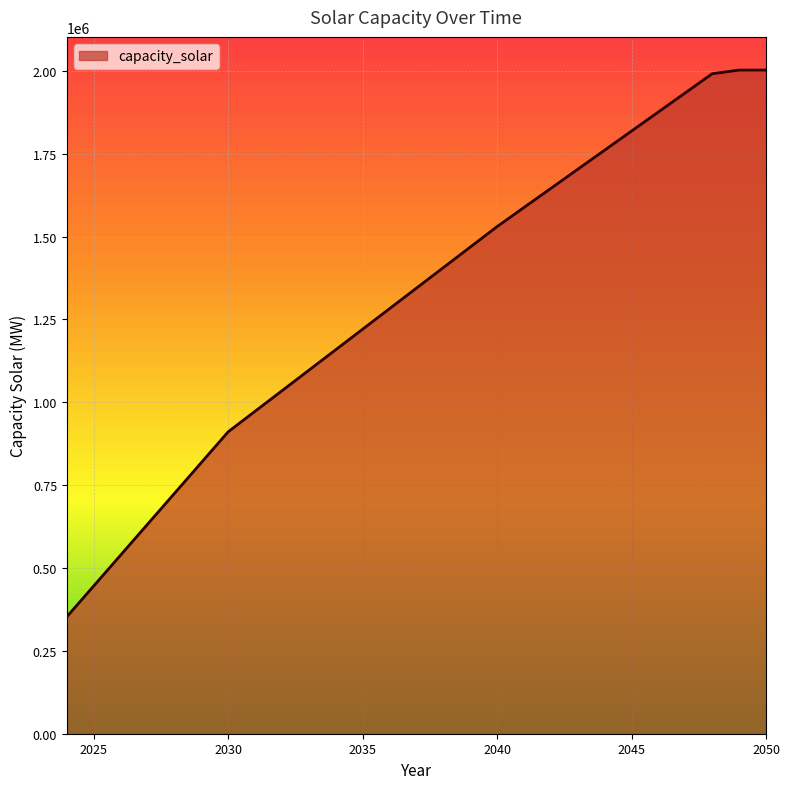

Reading left to right, transcribe all the data shown in this chart.

353020.0	446040.0	539060.0	632080.0	725100.0	818120.0	911140.0	973051.5	1034963.0	1096874.5	1158786.0	1220697.5	1282609.0	1344520.5	1406432.0	1468343.5	1530255.0	1587910.2	1645565.4	1703220.6	1760875.8	1818531.0	1876186.2	1933841.4	1991496.6	2002534.9	2002534.9